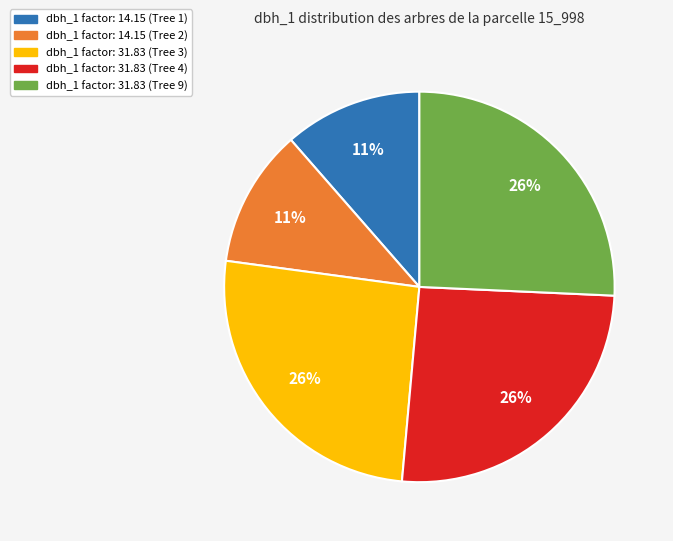

To the nearest percent, what is the average slice percentage?

20%